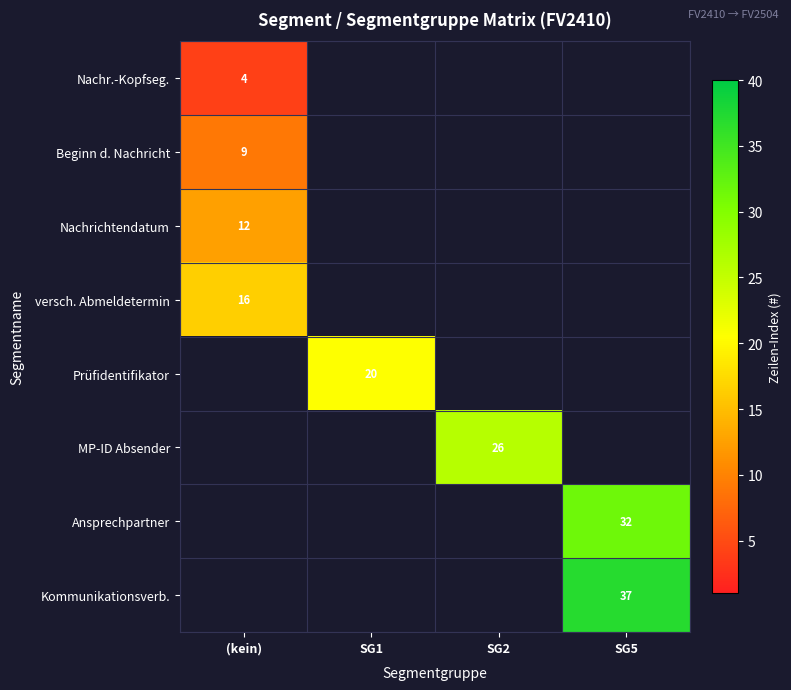

Count the number of categories in the chart.

4